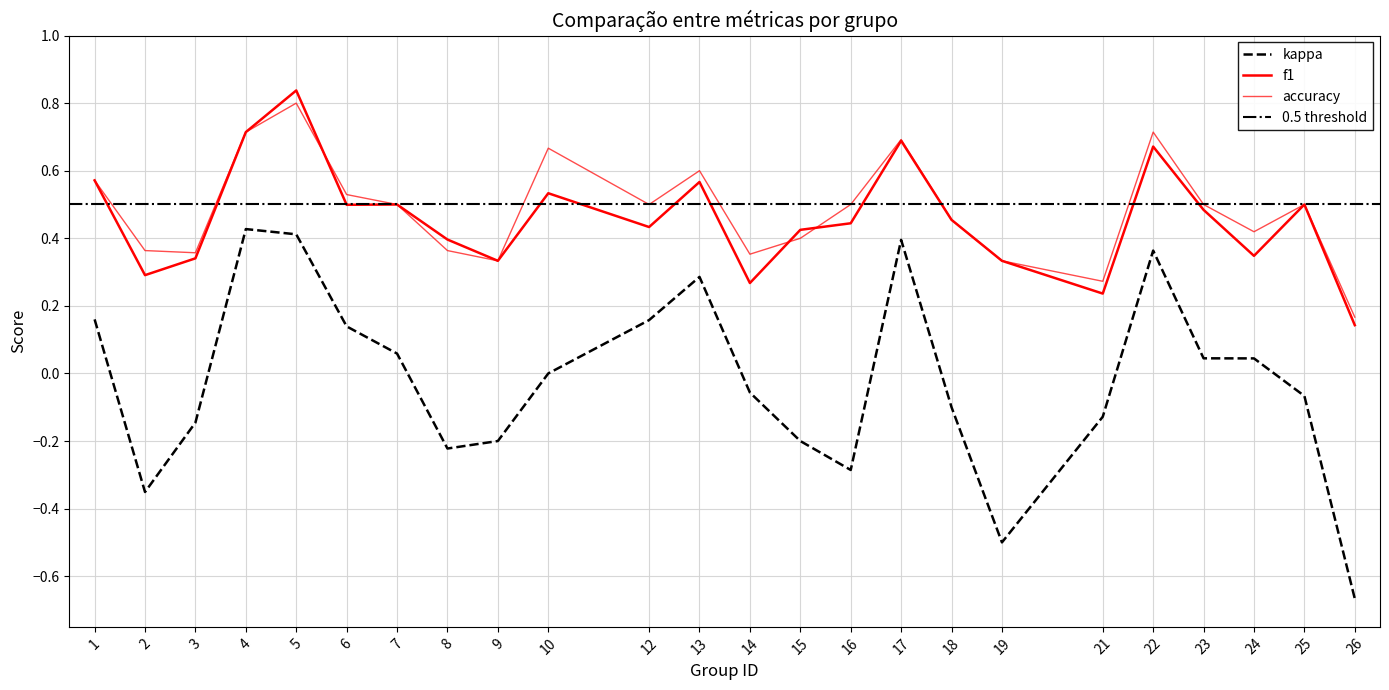

At which label does accuracy reach its minimum?

26